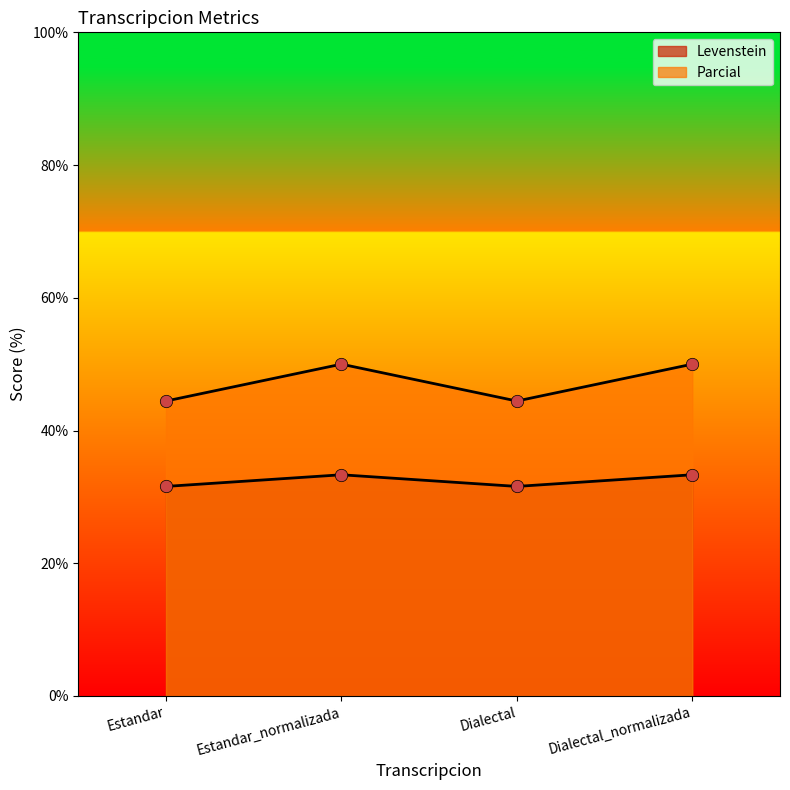

Which series reaches the minimum Y coordinate?

Levenstein